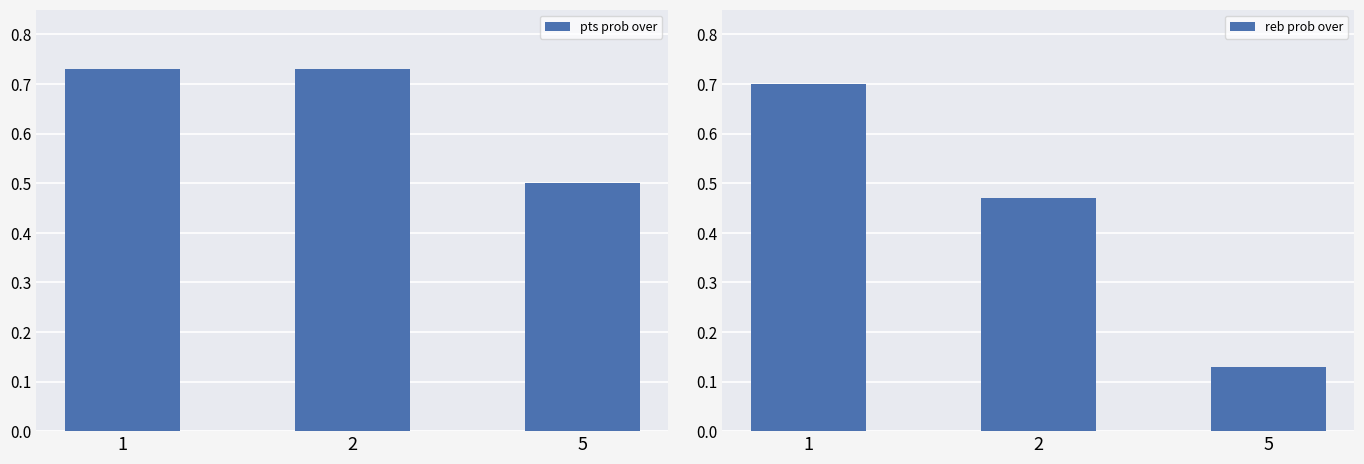

Reading left to right, list all the values displayed in this chart.

pts prob over: 0.7	0.7	0.5
reb prob over: 0.7	0.5	0.1